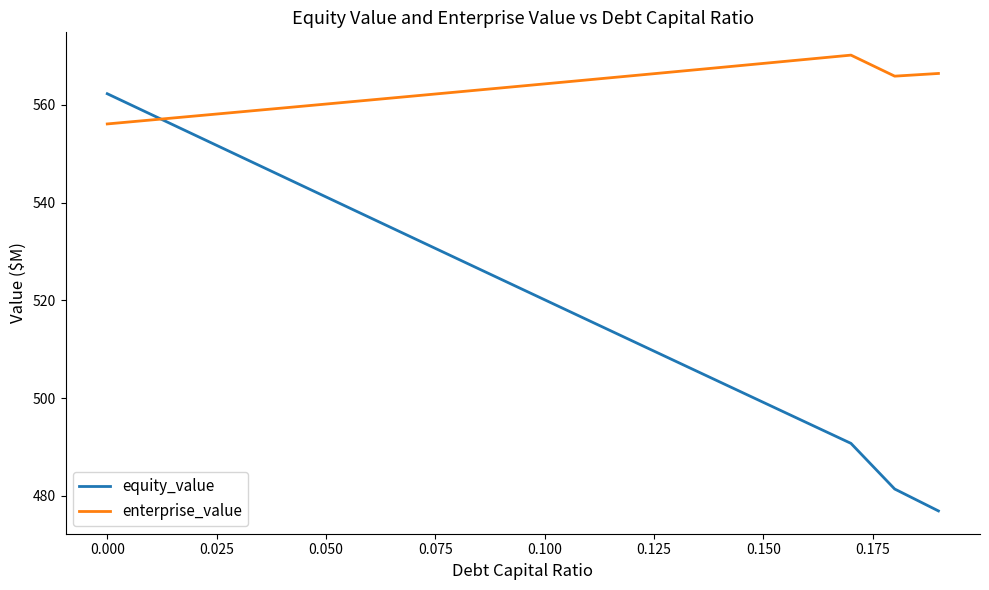

Which series has the largest total across all categories?

enterprise_value